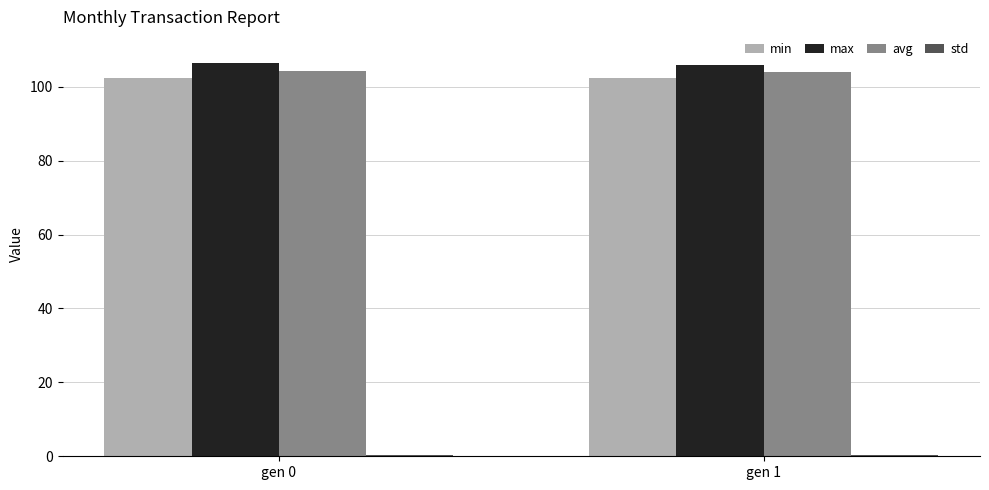

The value of min at gen 0 is 35.3. True or false?

False